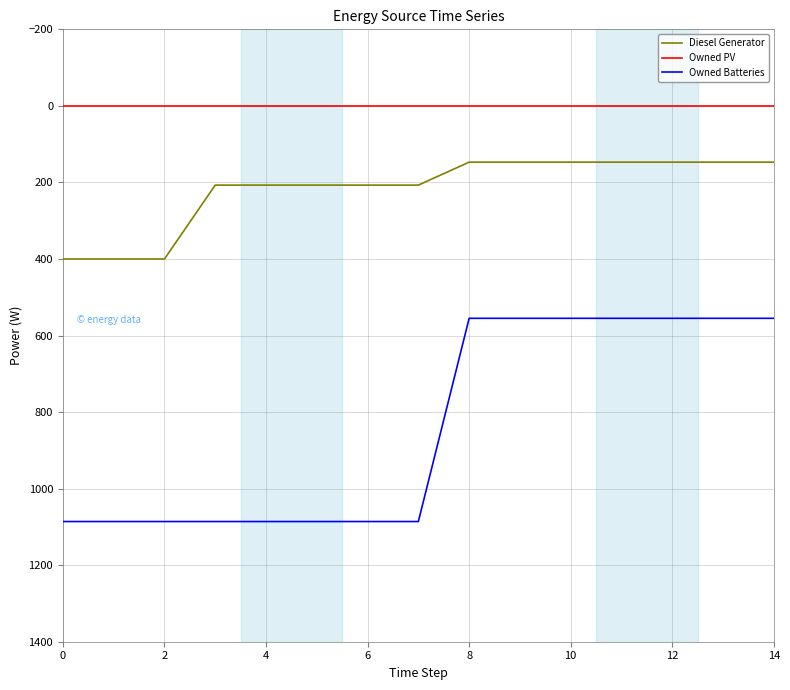

List the series in order of their peak value, lowest first.

Owned PV, Diesel Generator, Owned Batteries